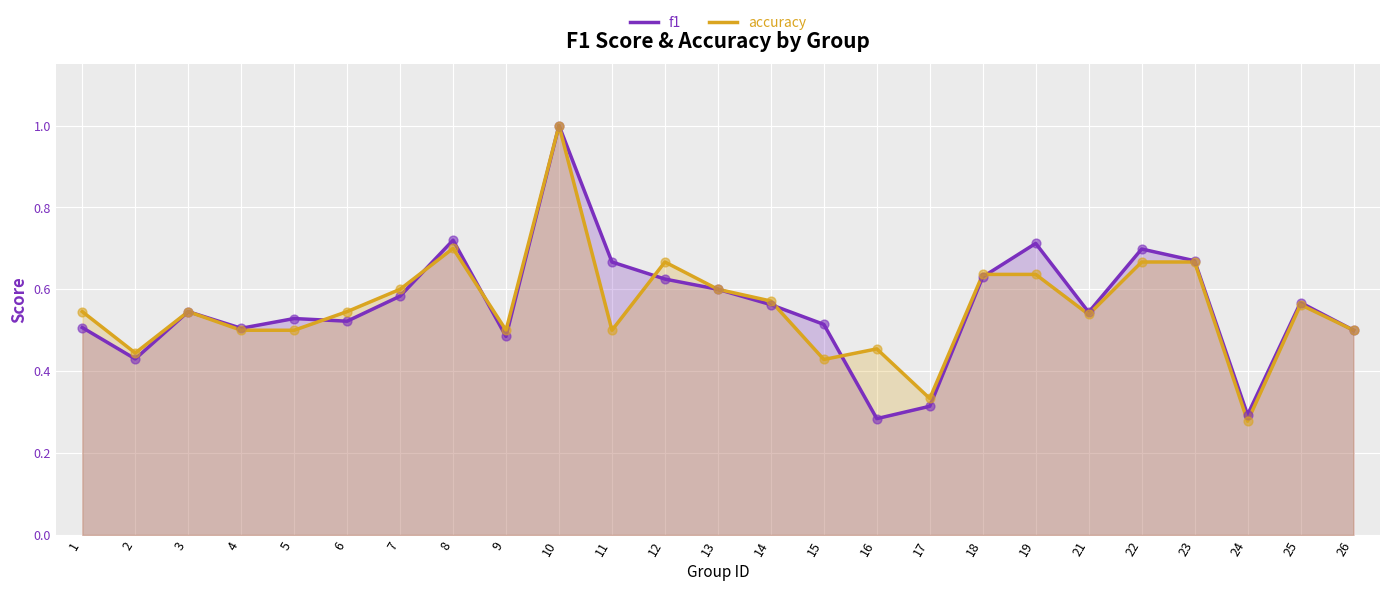

At how many categories does at least one series exceed 0?

25